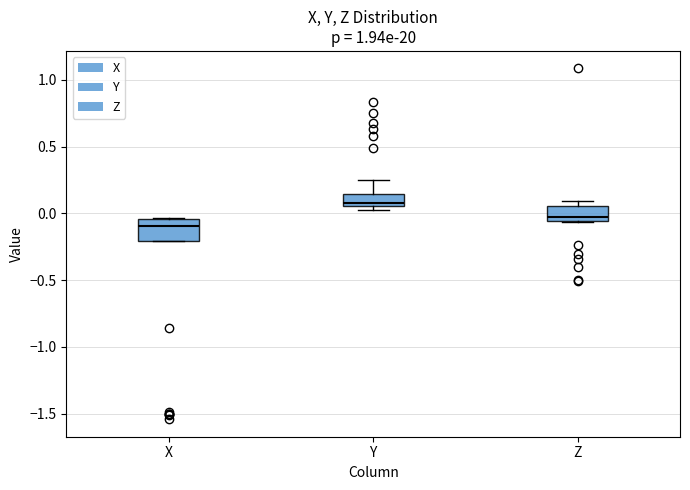

Where is the upper edge of the box for Z on the y-axis? The values are not printed on the chart, so give them approximately, as read against the axis.

0.05